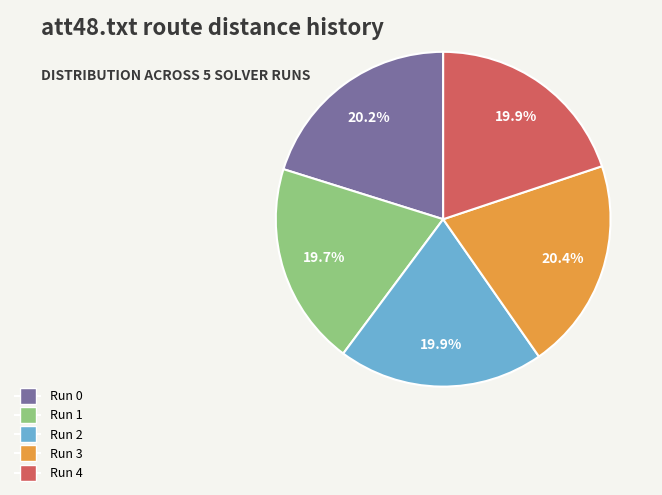

Is there a majority slice in this chart?

No